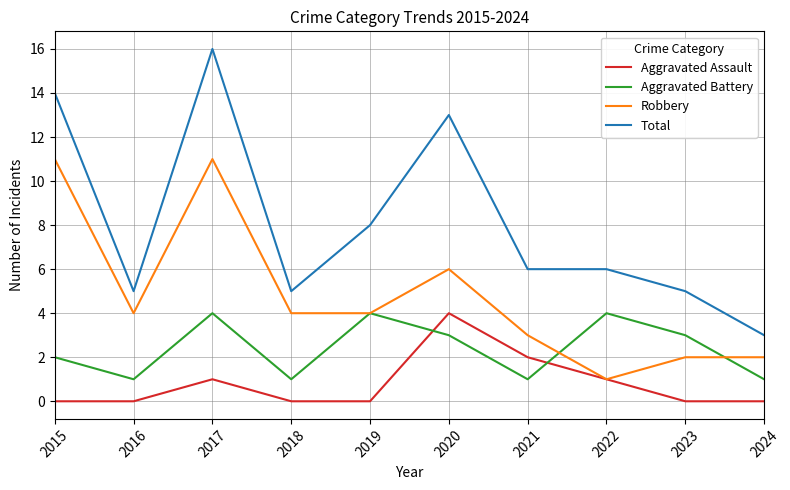

Which series ends up on top after the final intersection of Aggravated Battery and Aggravated Assault?

Aggravated Battery